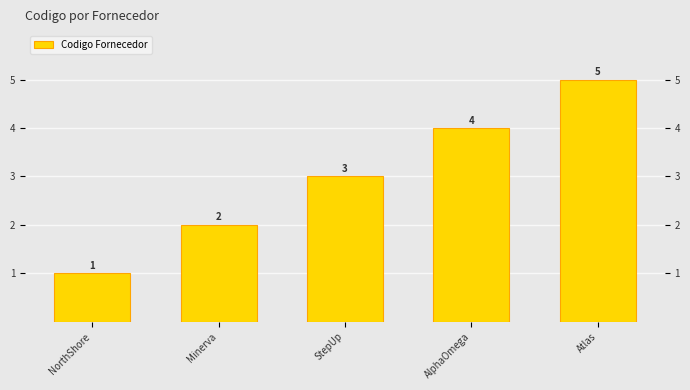

How many data points does each series have?

5